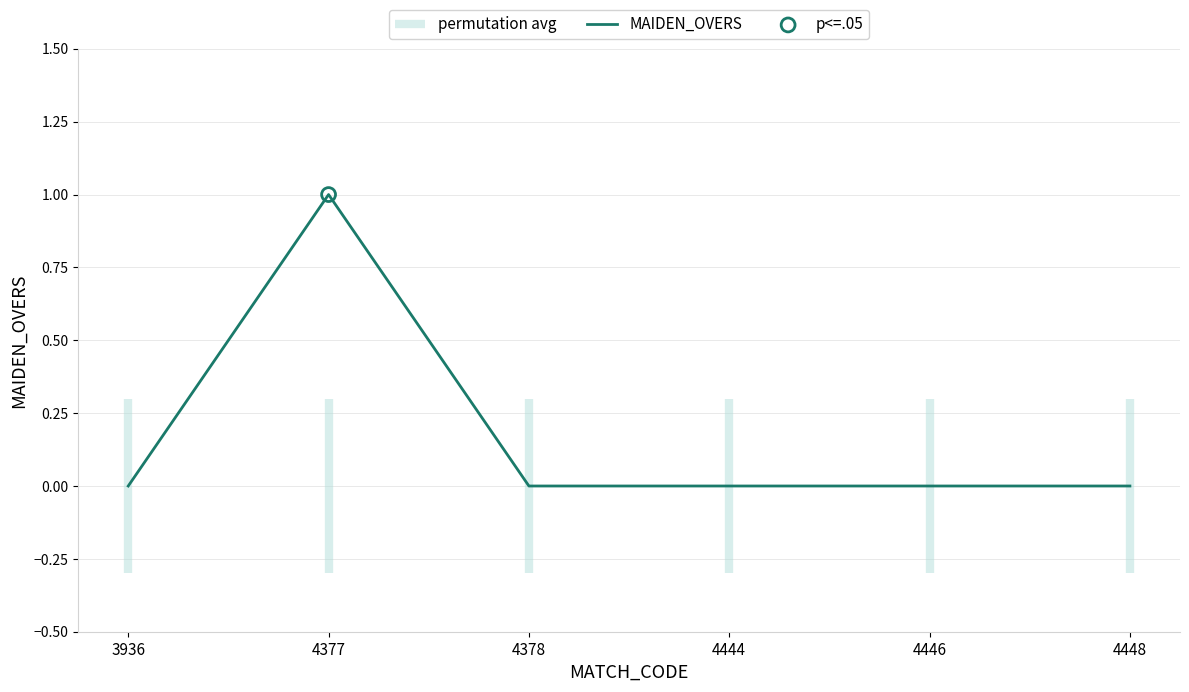

Between 4448 and 3936, which is larger?

4448